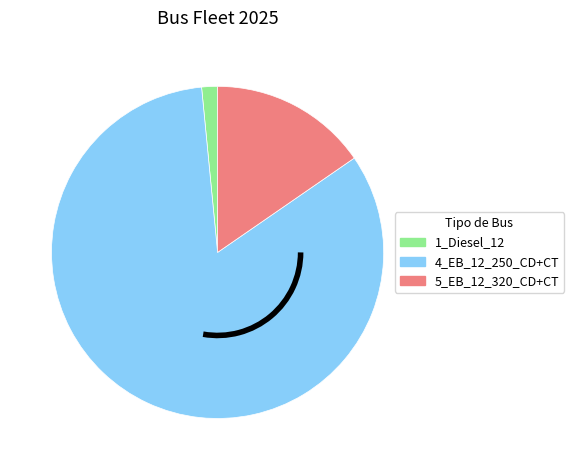

Which slice is the largest?

4_EB_12_250_CD+CT